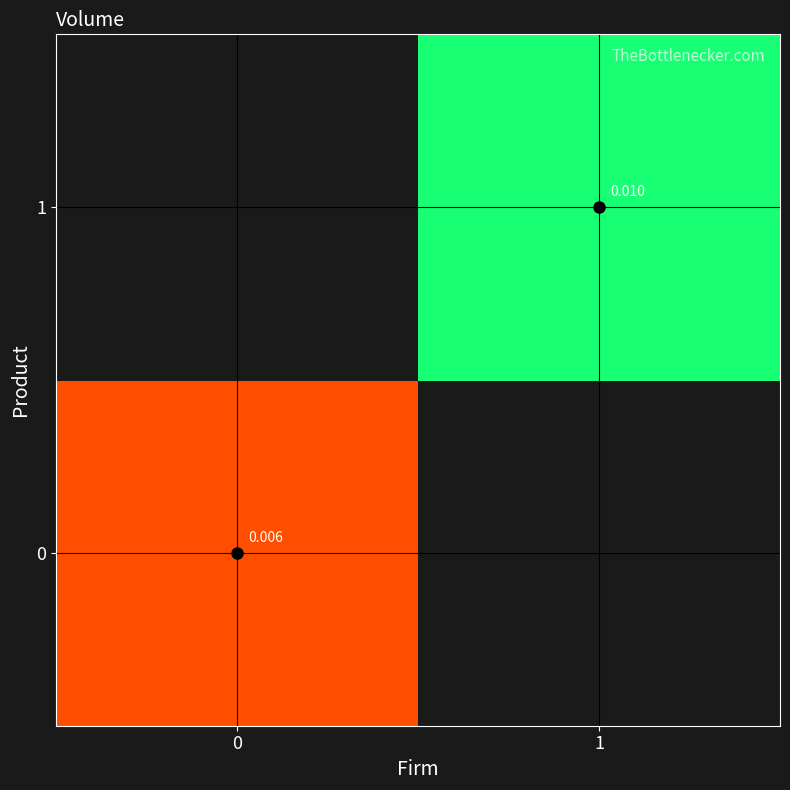

Is it true that 0 equals 0.0 at 0?

True